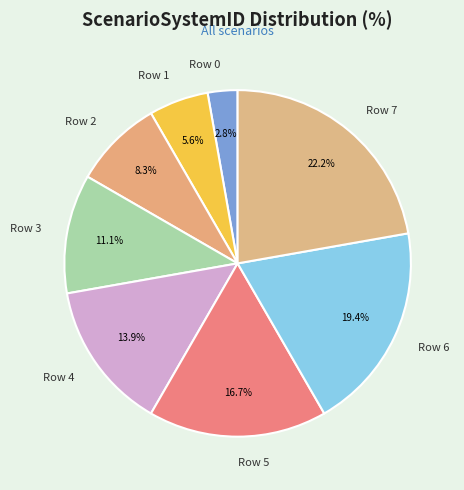

To the nearest percent, what percentage of the pie is Row 0?

3%